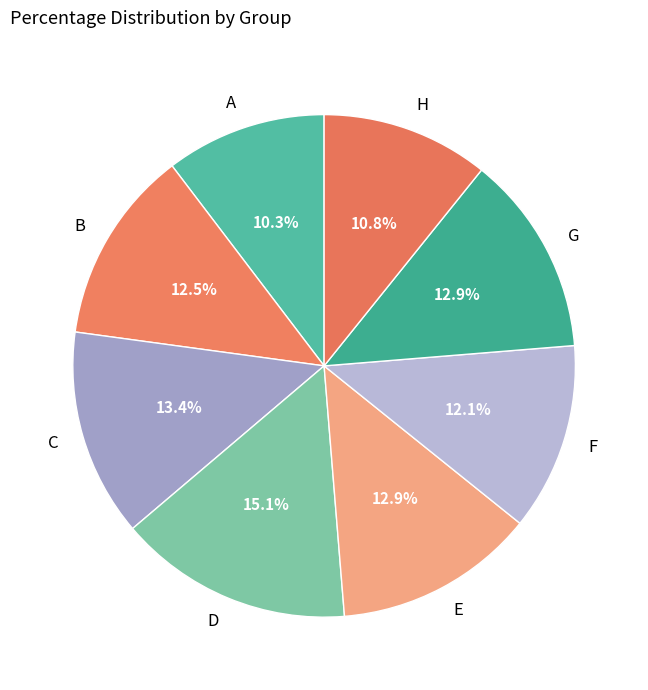

To the nearest percent, what is the combined percentage of H and A?

21%